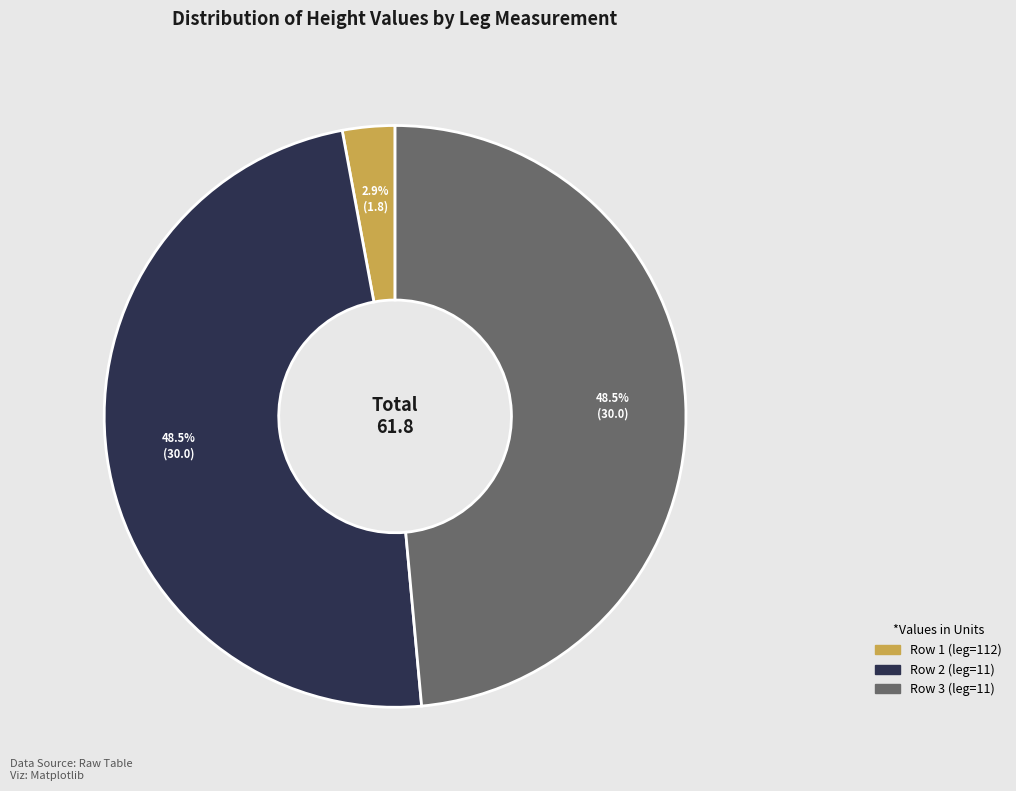

How many segments does this pie chart have?

3